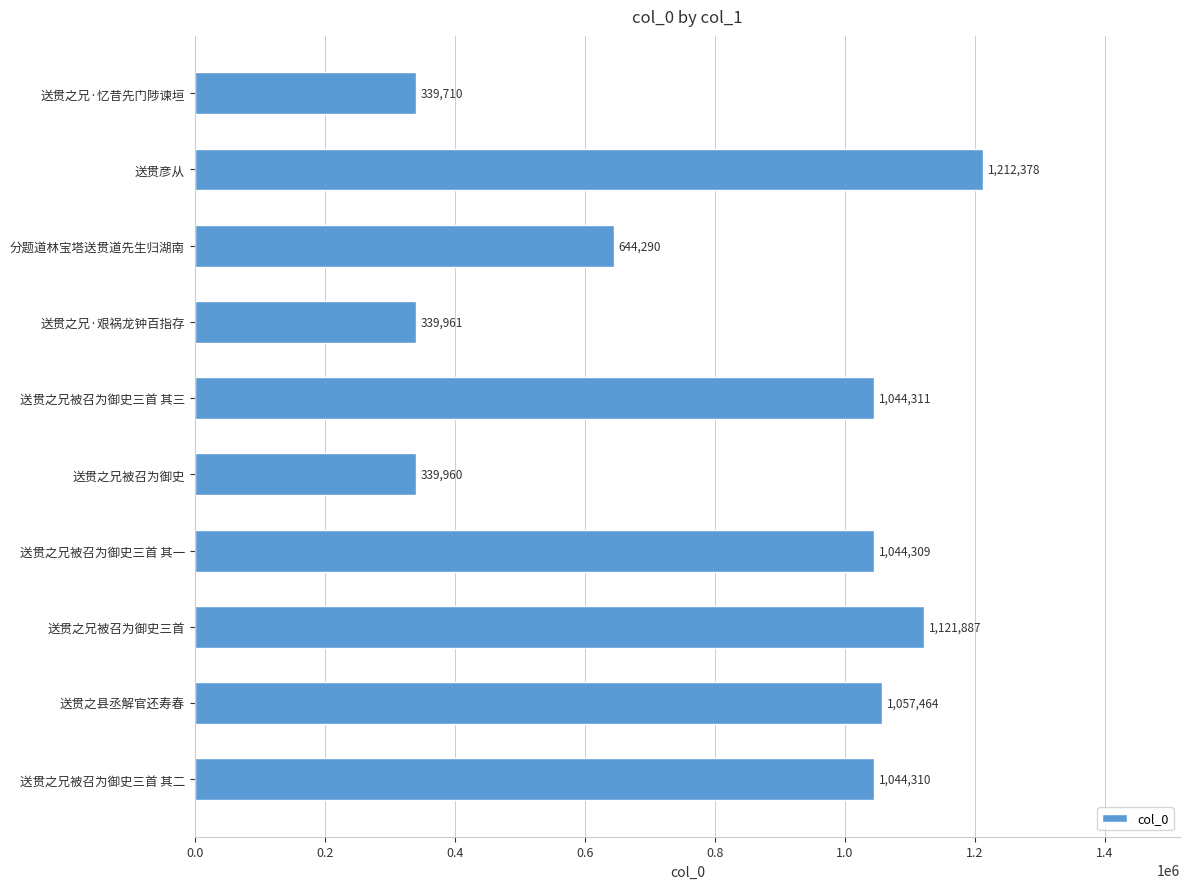

Count the number of categories in the chart.

10